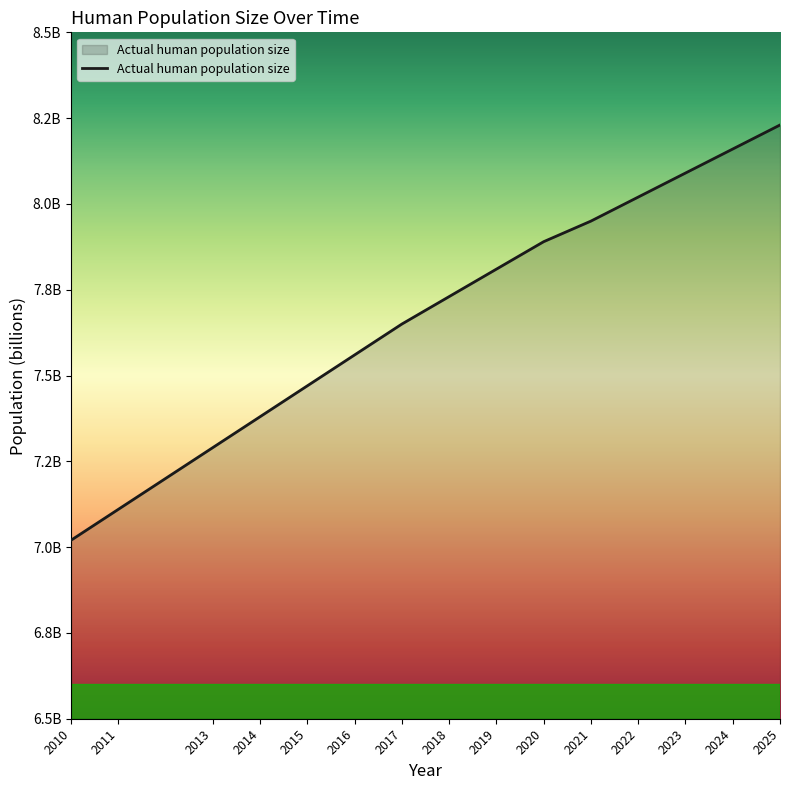

Is this an area chart (filled region under the line)?

Yes